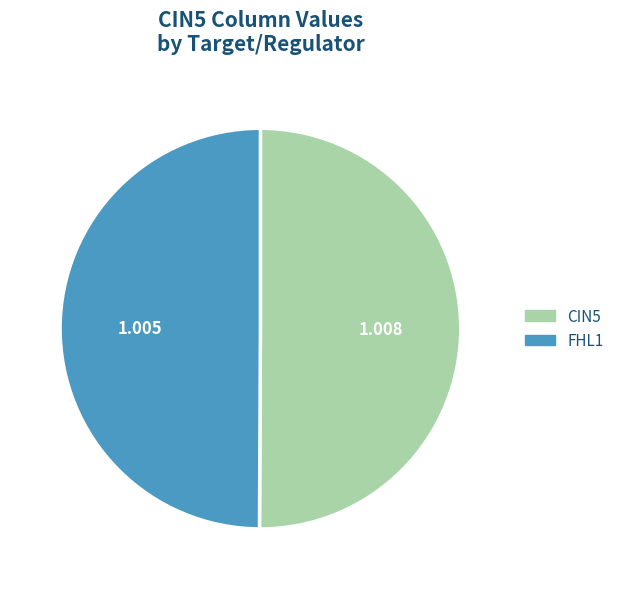

True or false: FHL1 accounts for 50% of the total.

True